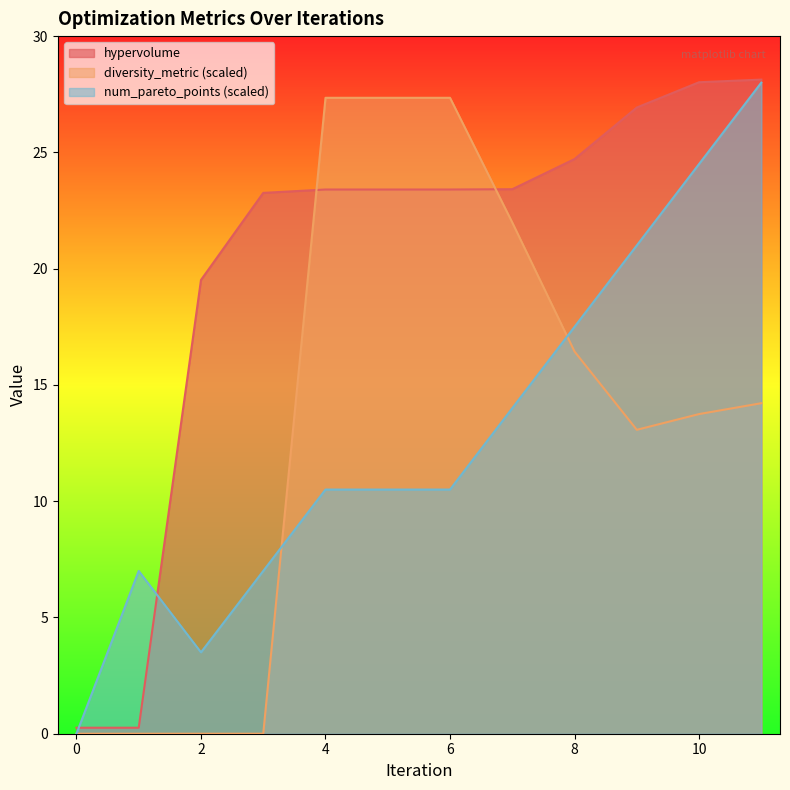

Reading right to left, transcribe all the data shown in this chart.

hypervolume: 28.1	28.0	26.9	24.7	23.4	23.4	23.4	23.4	23.3	19.5	0.3	0.3
diversity_metric: 14.2	13.7	13.1	16.4	22.0	27.3	27.3	27.3	0.0	0.0	0.0	0.0
num_pareto_points: 28.0	24.5	21.0	17.5	14.0	10.5	10.5	10.5	7.0	3.5	7.0	0.0